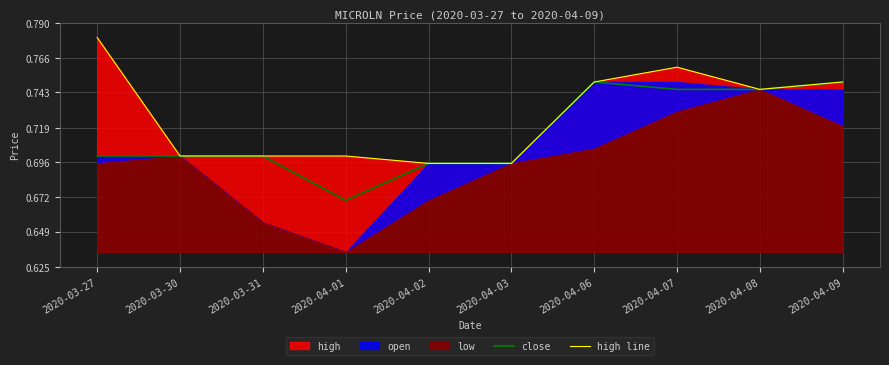

How many lines are shown in the chart?

2